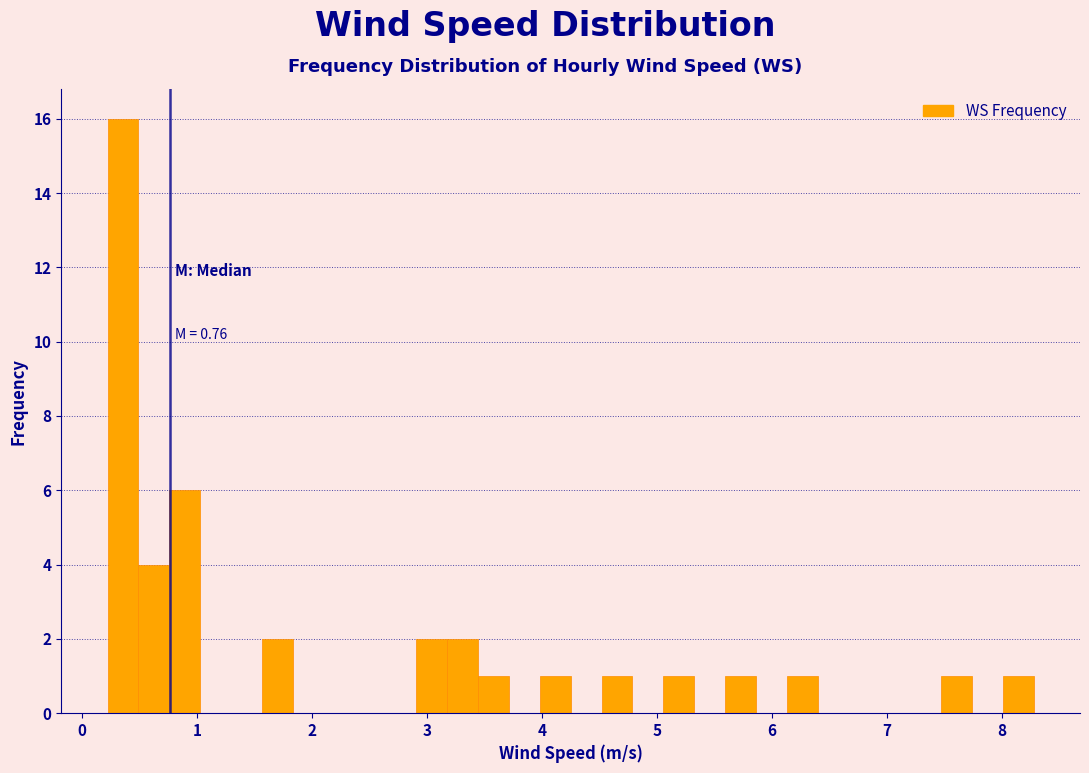

Read against the x-axis, roughly where is the centre of the tallest bar?

0.4